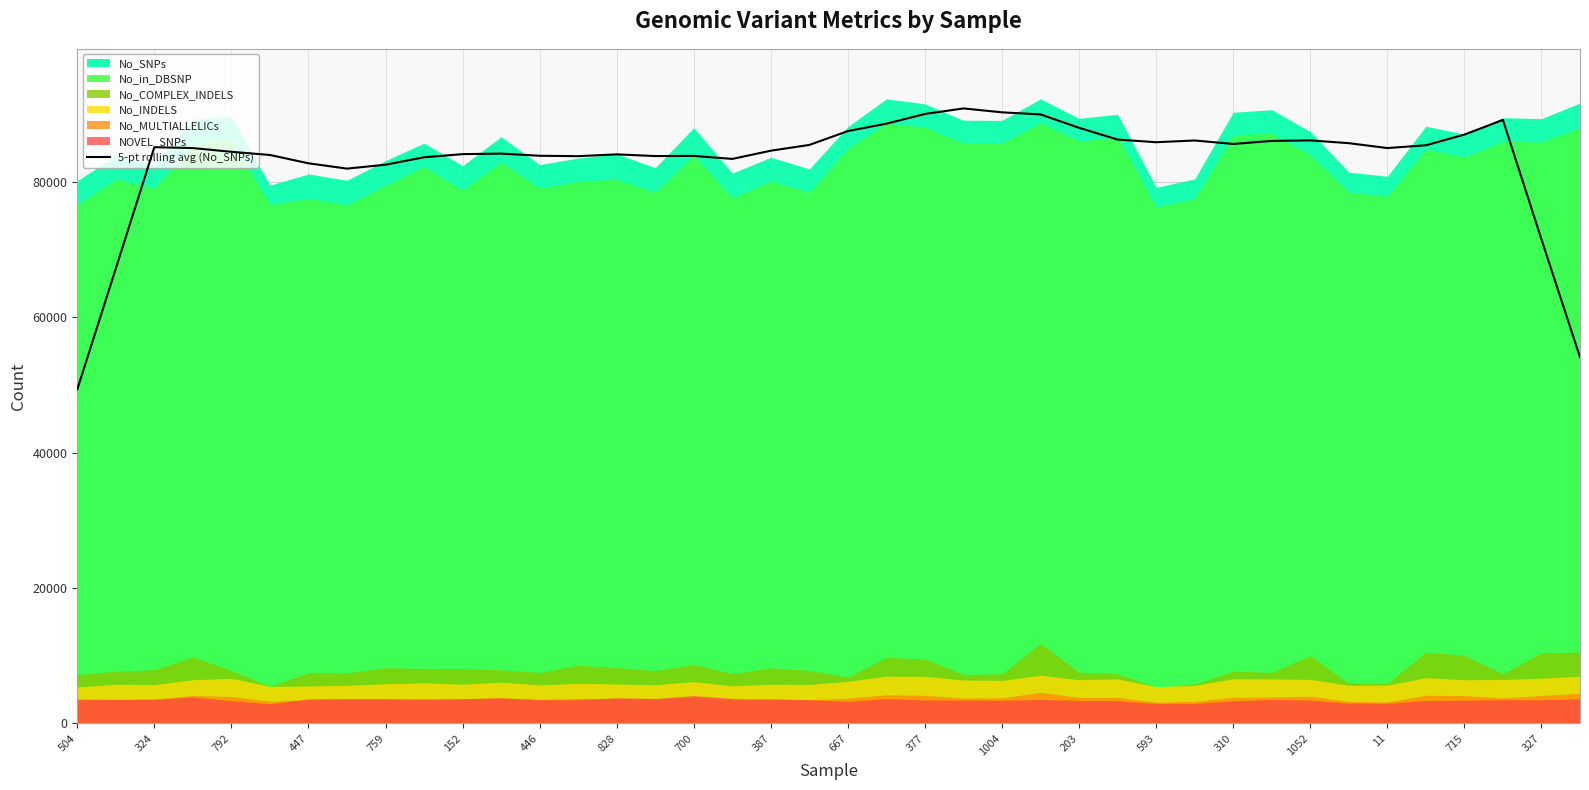

What is the minimum value for 5-pt rolling avg (No_SNPs)?

49366.4